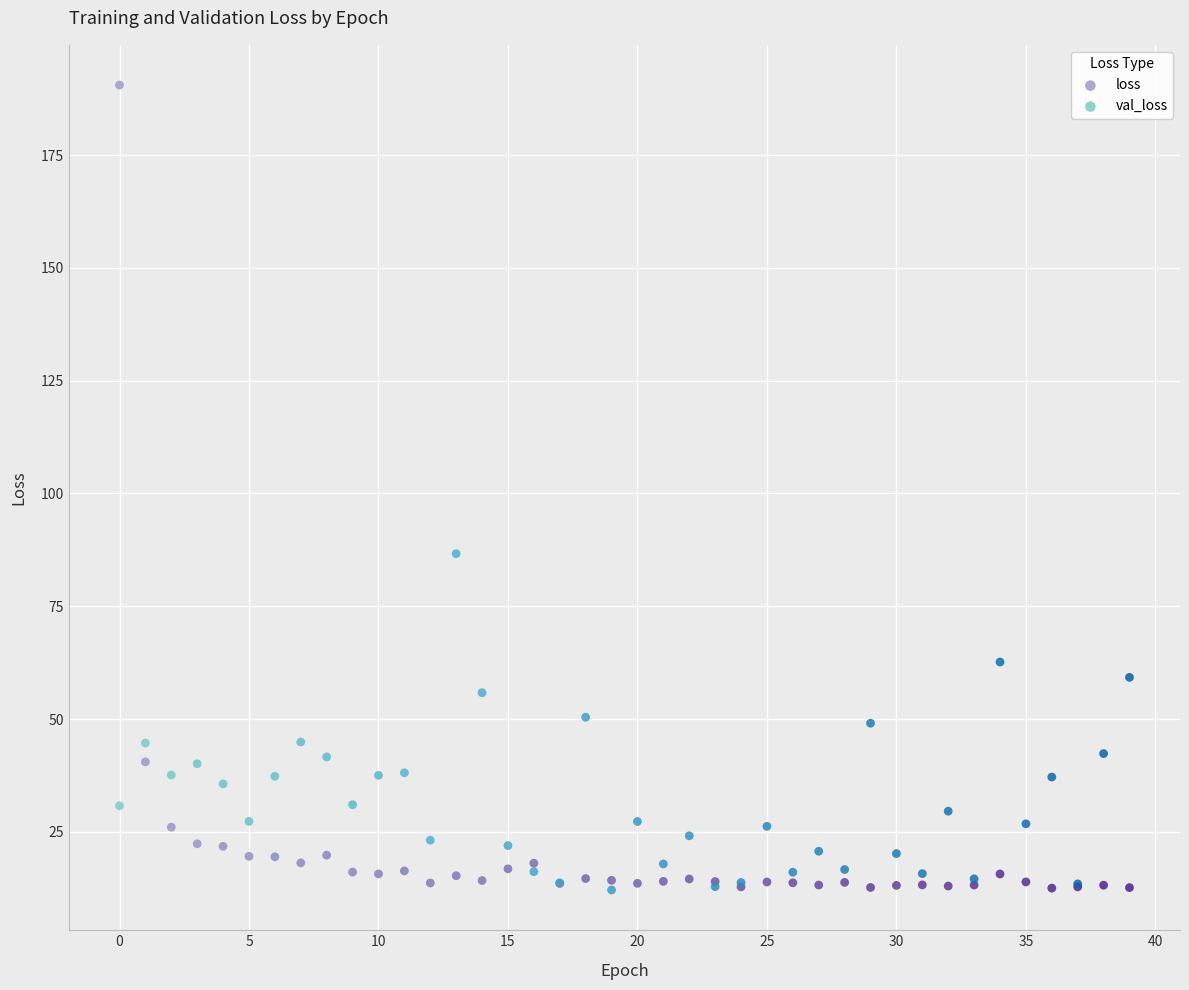

Which series has the widest spread of Y values?

loss